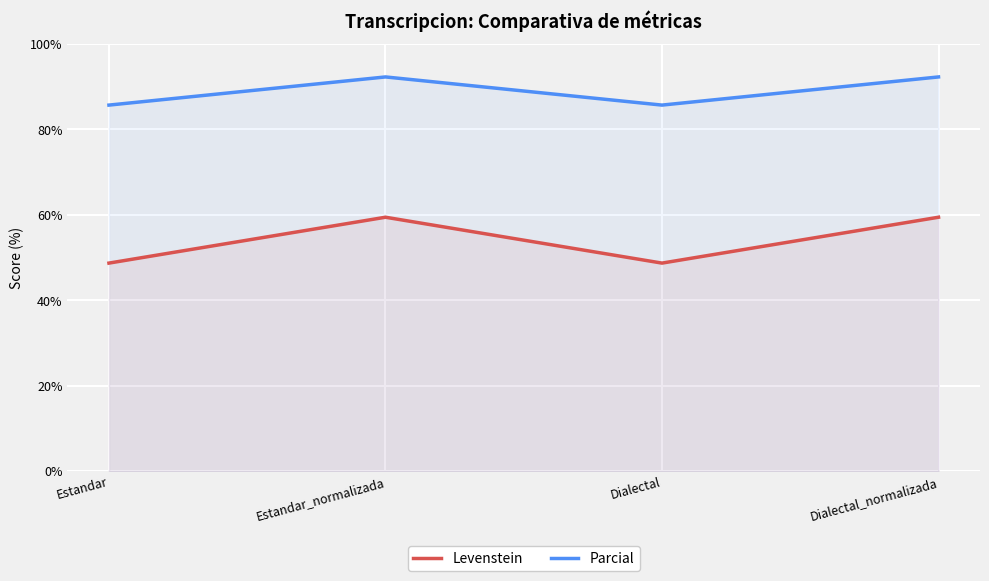

True or false: Parcial and Levenstein intersect in this chart.

False